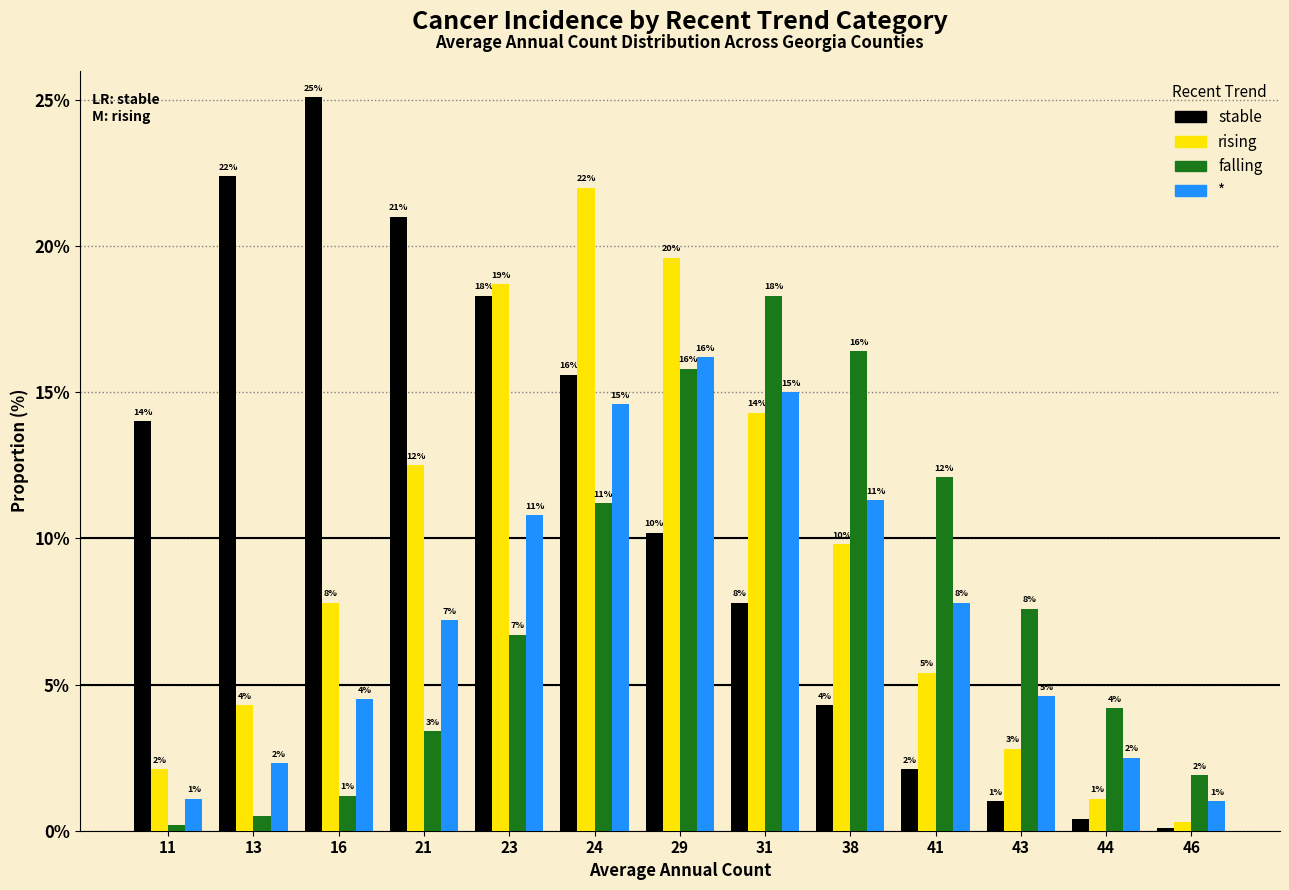

The value of falling at 29 is 10.4. True or false?

False